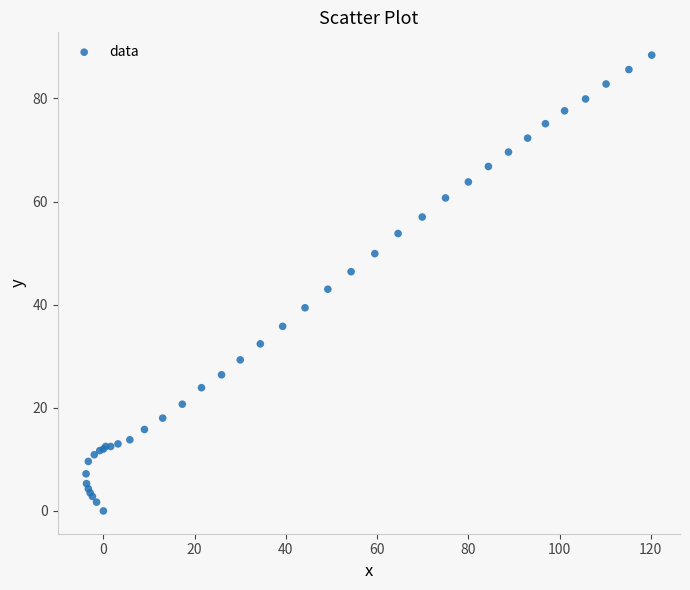

What Y value in the scatter plot is closest to 44?

43.0